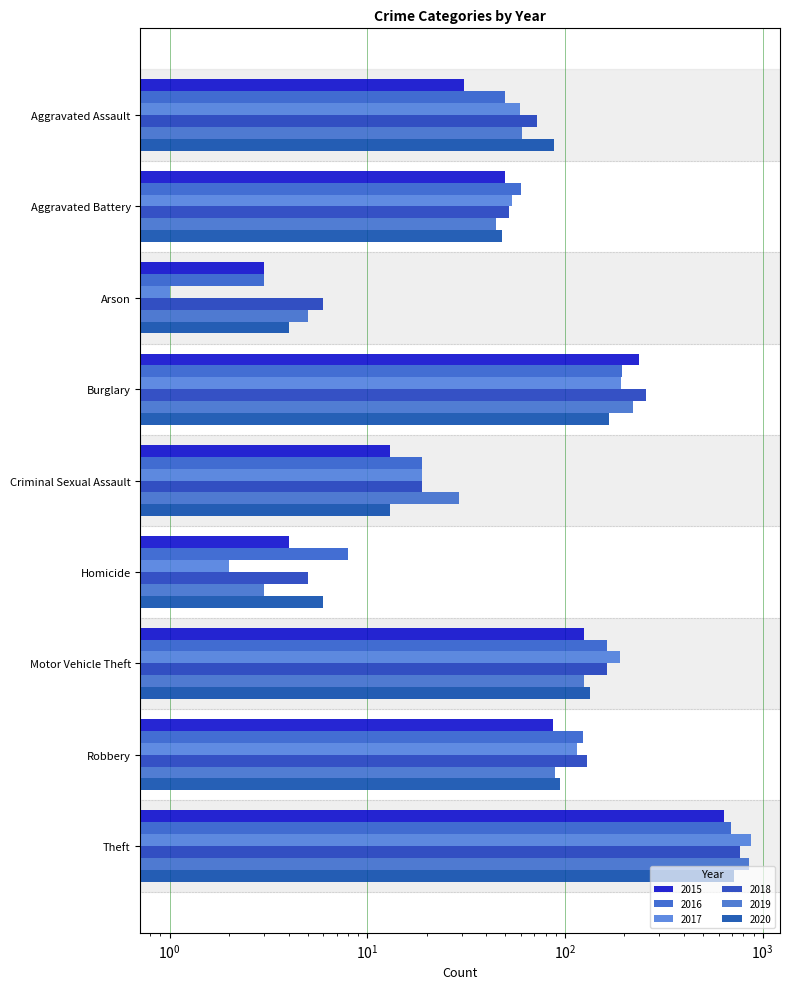

What is the difference between the maximum and minimum values in the 2018 series?

762